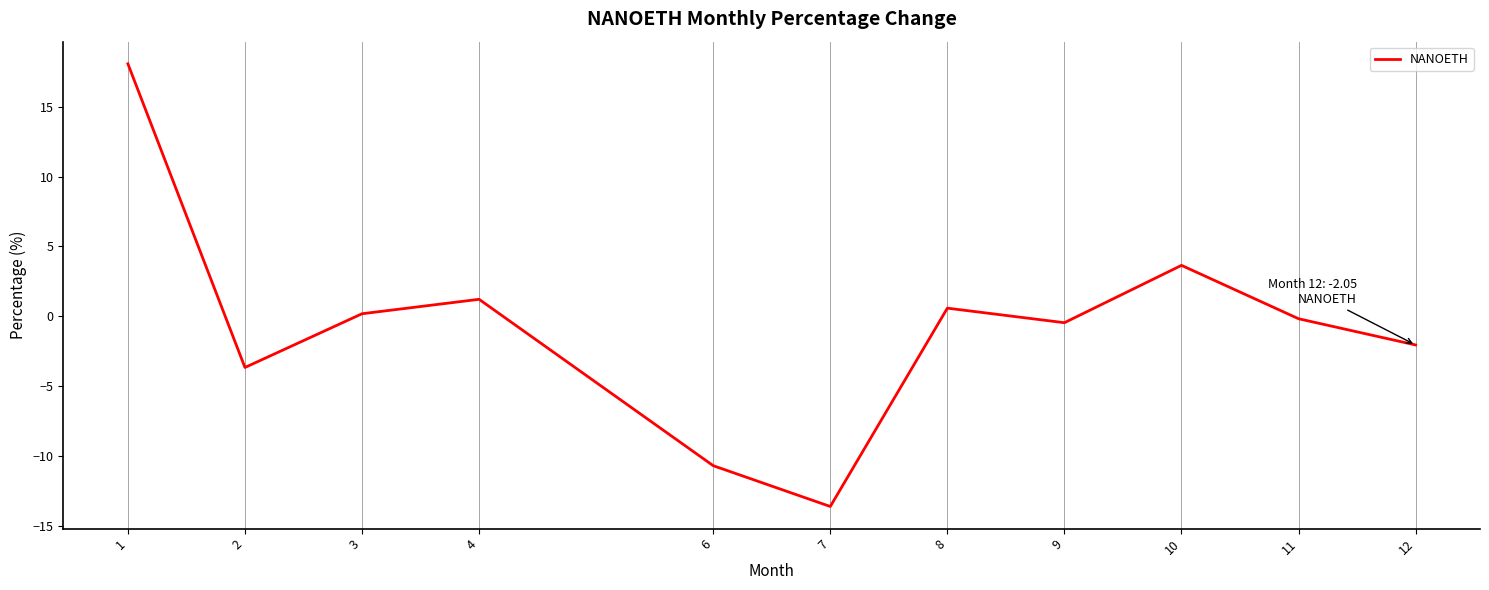

At which category does the data reach its first local peak?

4